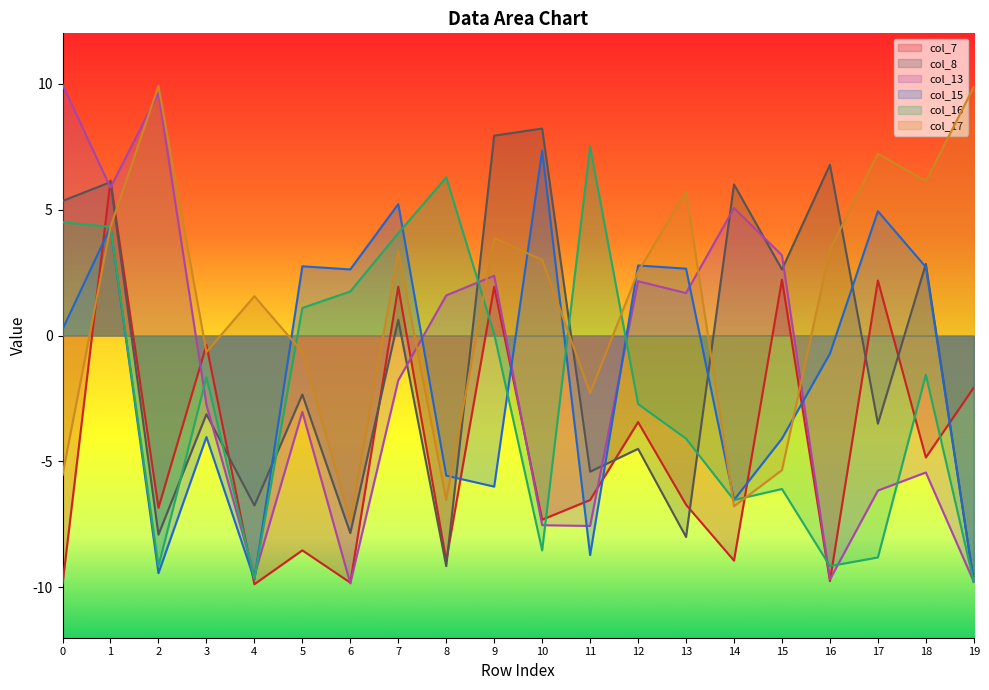

What is the total value across all series at 16?

-19.1